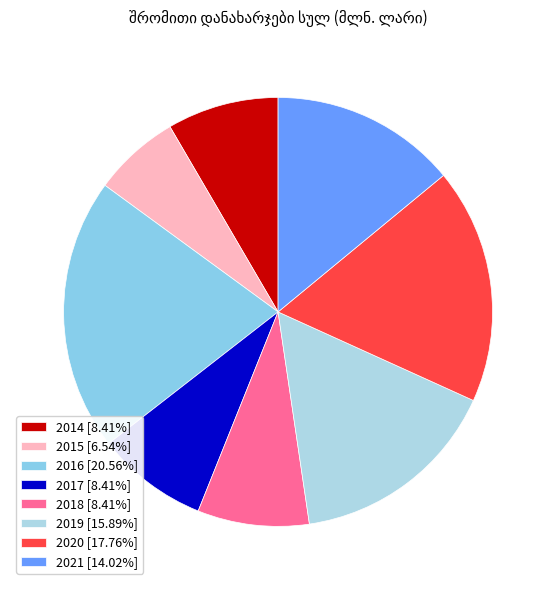

How many slices are in this pie chart?

8